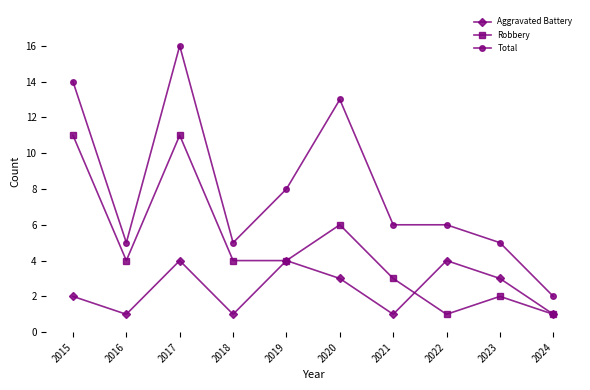

Where does the Total series first go above 6?

2015